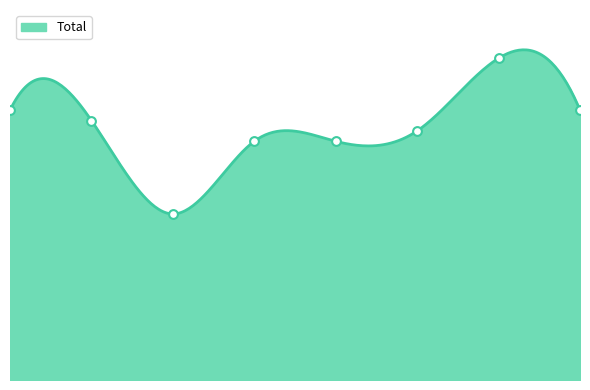

What is the ratio of the value at 2019 to the value at 2020?

1.0